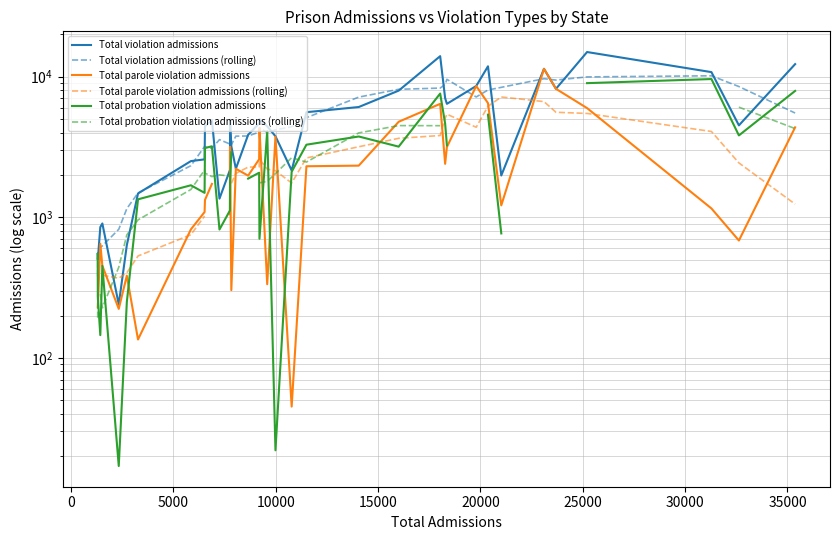

The Total violation admissions series shows 8558.1 at 10. True or false?

False